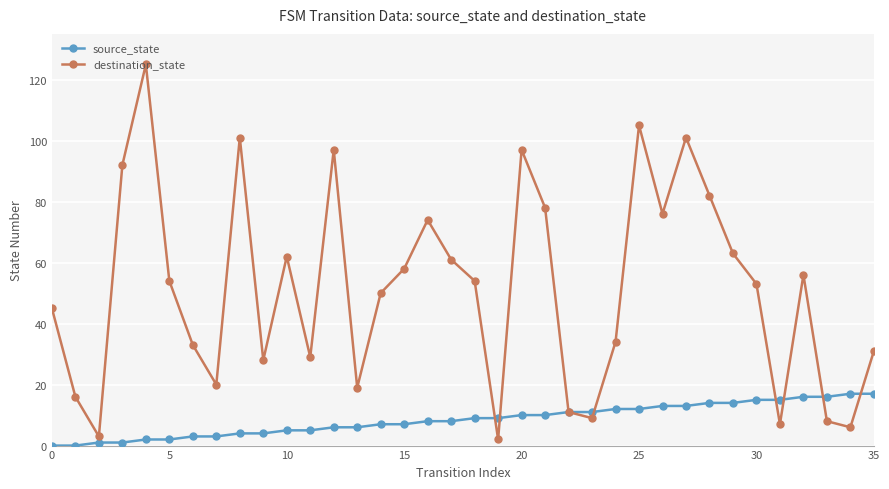

Which series has the widest spread of values?

destination_state